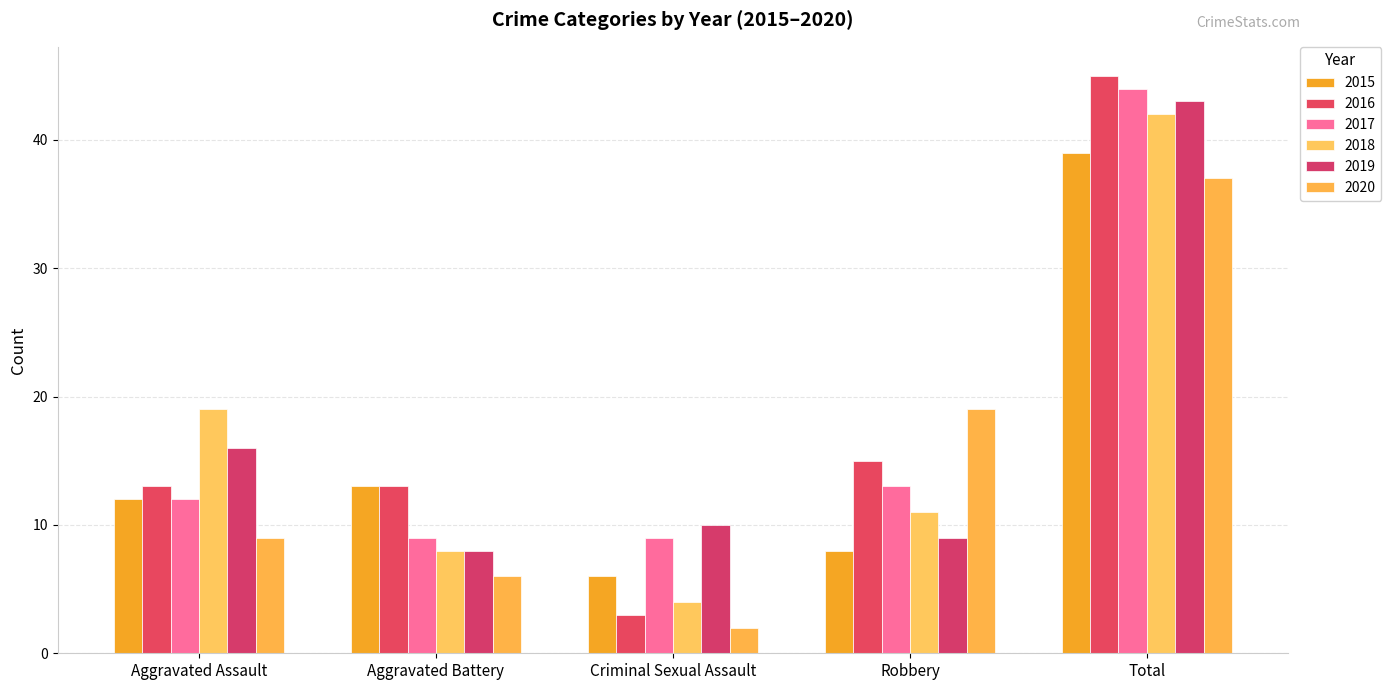

Which series has the largest range (max minus min)?

2016